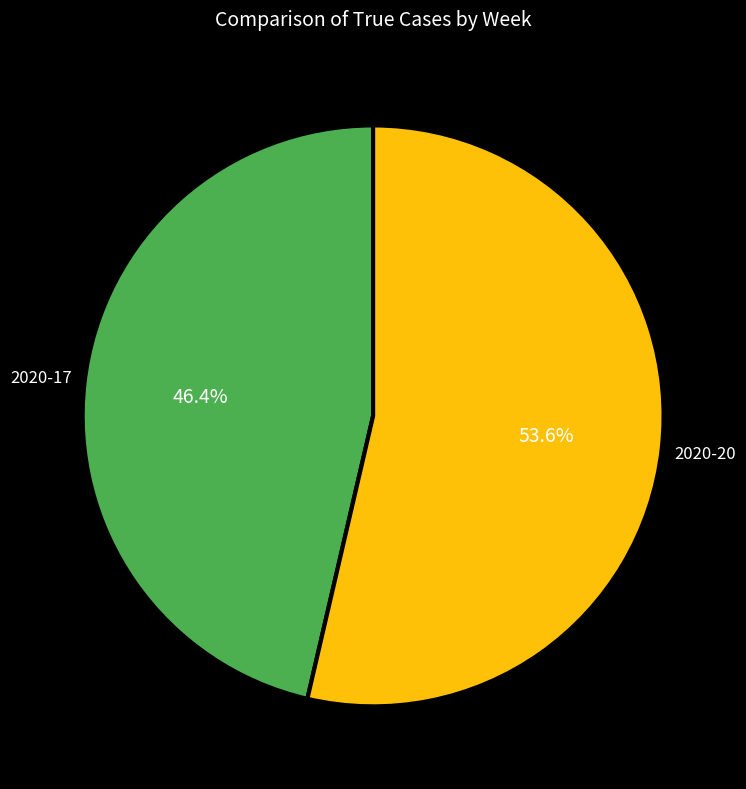

Combined, what portion of the pie is 2020-20 and 2020-17?

100.0%